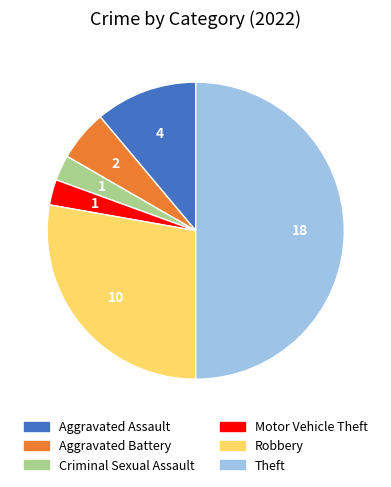

True or false: Aggravated Assault accounts for 1% of the total.

False